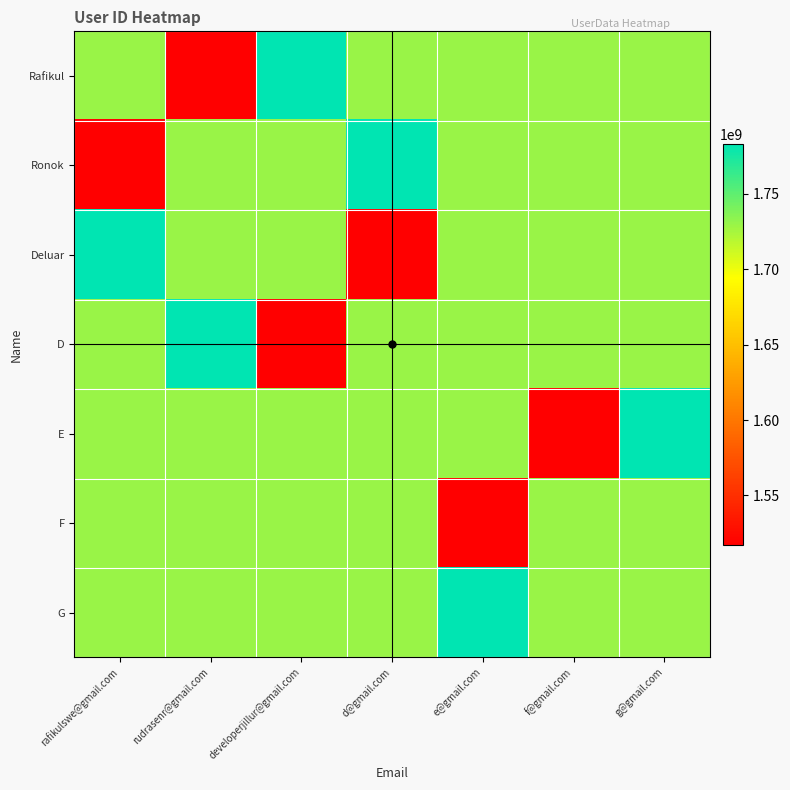

Rank the series by their maximum value, from highest to lowest.

Rafikul, Ronok, Deluar, D, E, G, F